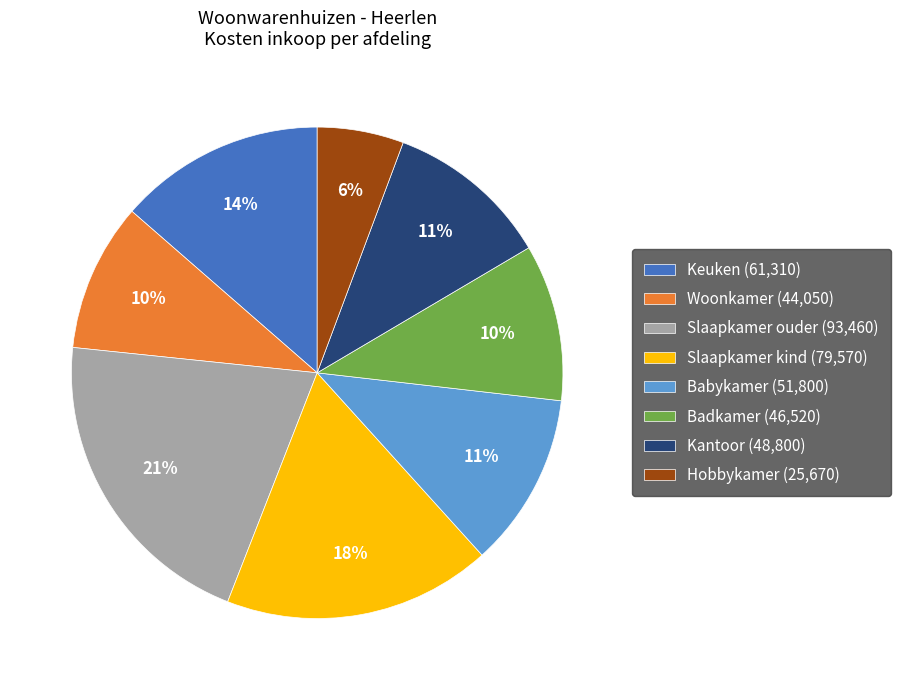

What percentage is the Woonkamer slice, to the nearest percent?

10%